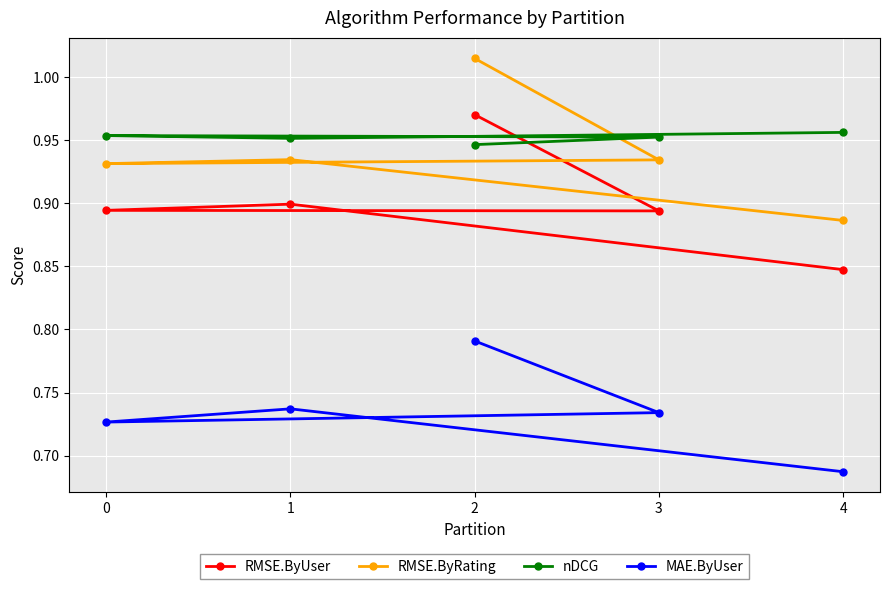

The value of nDCG at 3 is 1.0. True or false?

True